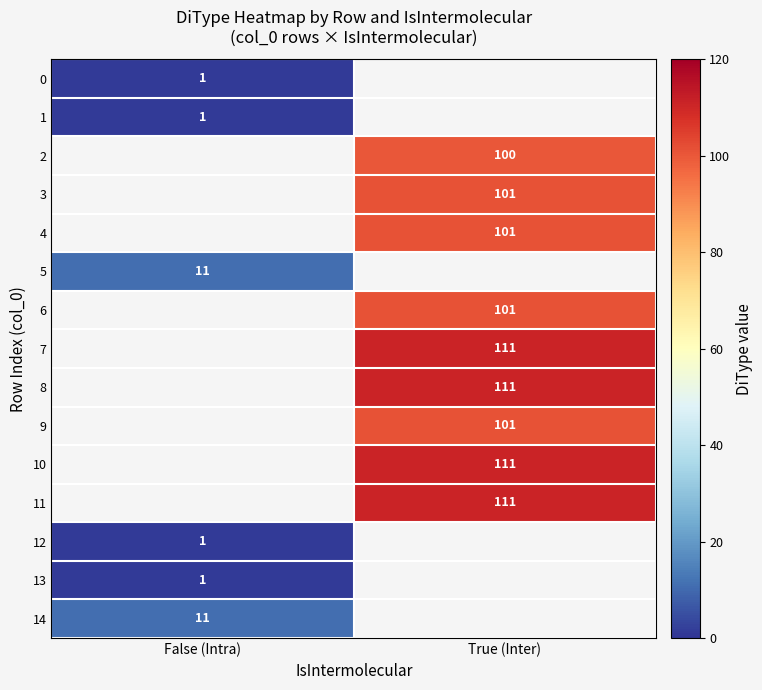

The value of 8 at True (Inter) is 62. True or false?

False